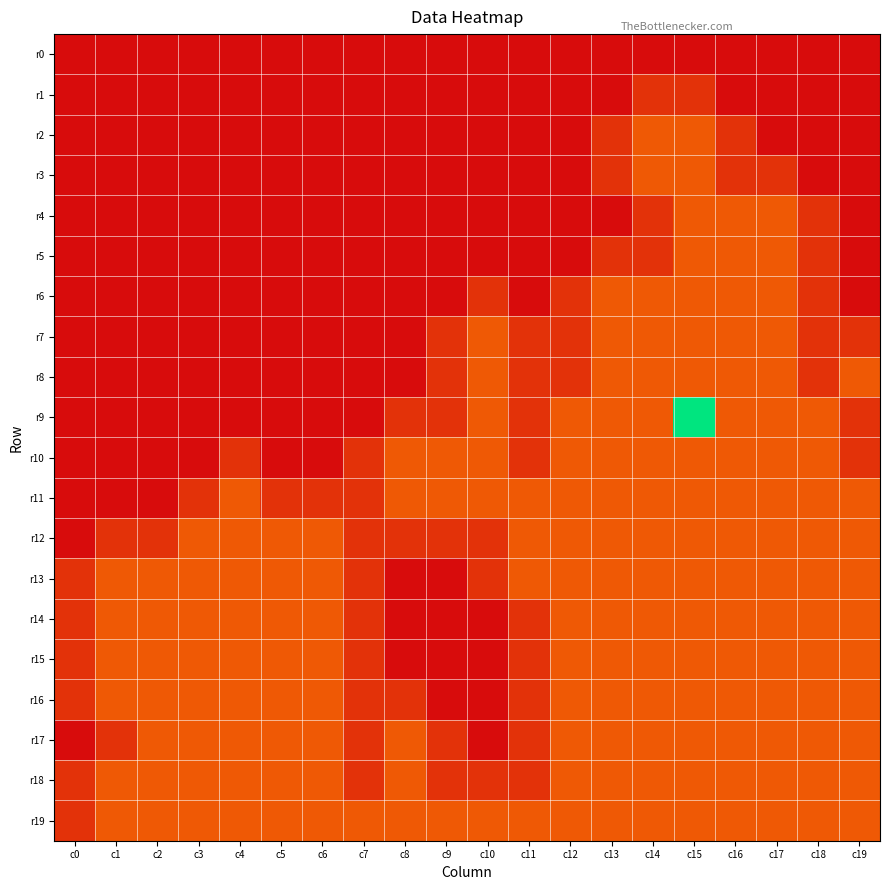

What is the maximum value shown in the chart?

10